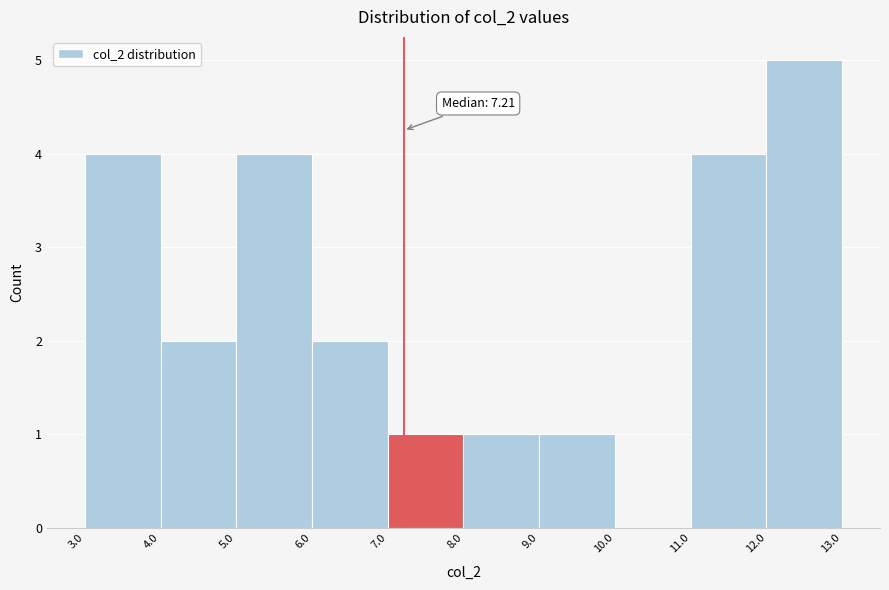

Over which range of the x-axis is the bar tallest?

12.0 to 13.0